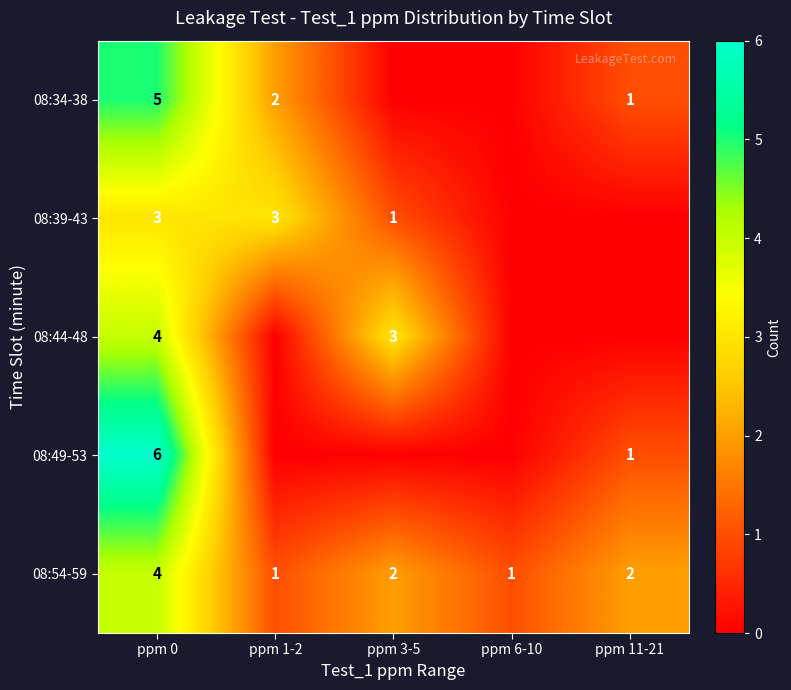

What is the maximum value for 08:54-59?

4